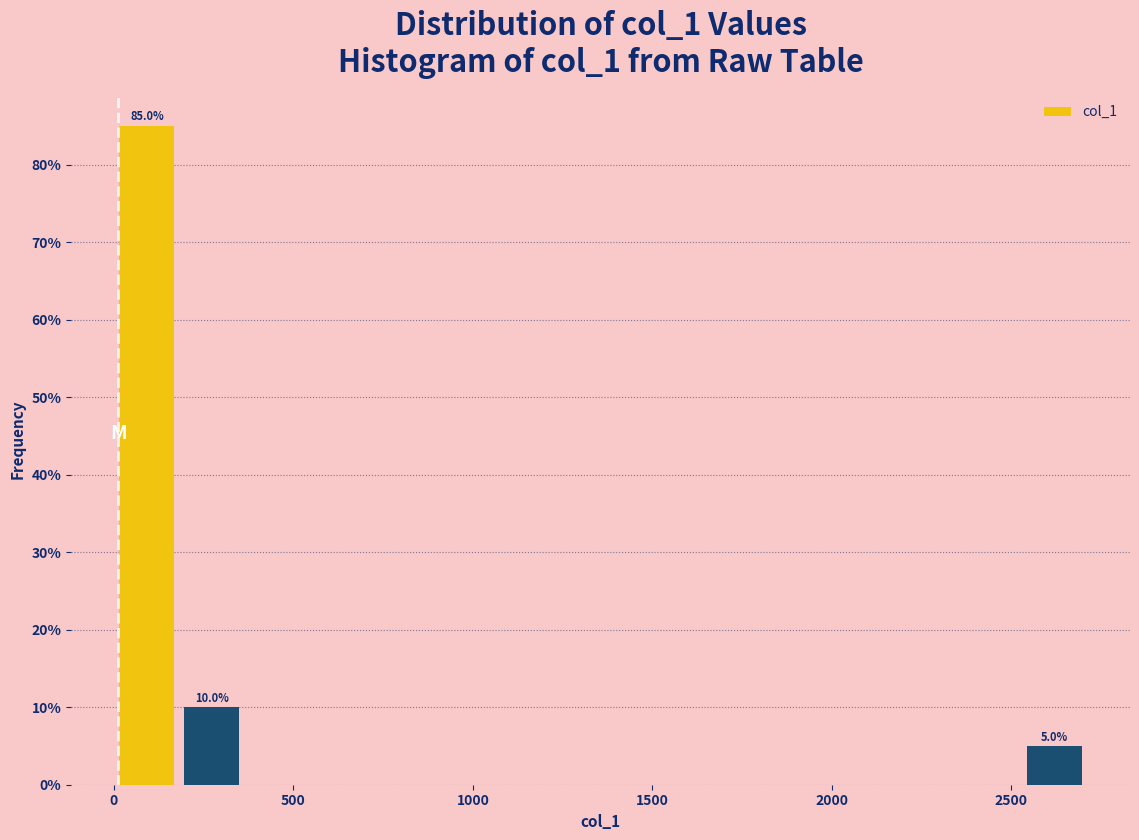

Read against the x-axis, roughly where is the centre of the tallest bar?

100